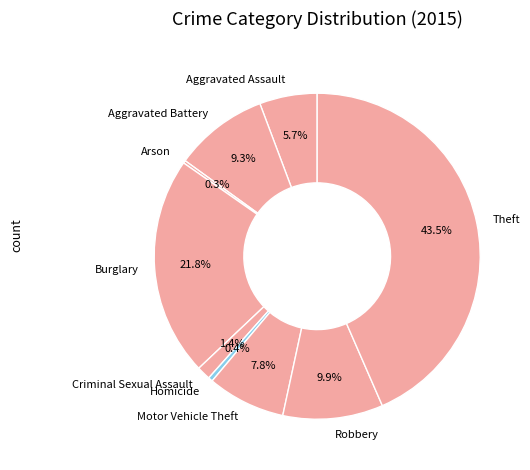

To the nearest percent, what portion does Robbery represent?

10%